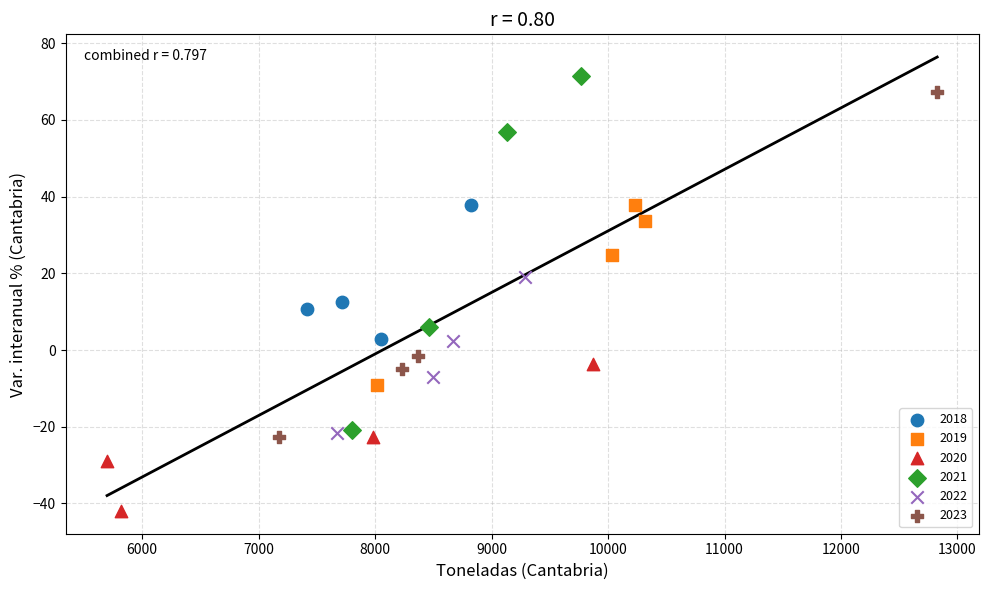

Which series has the widest spread of Y values?

2021